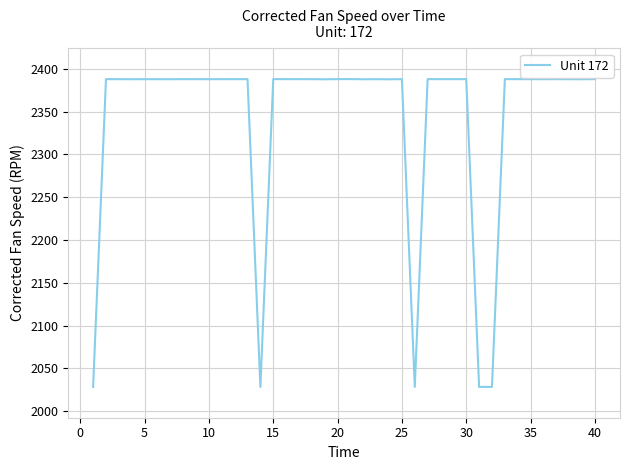

What is the minimum value shown in the chart?

2028.2